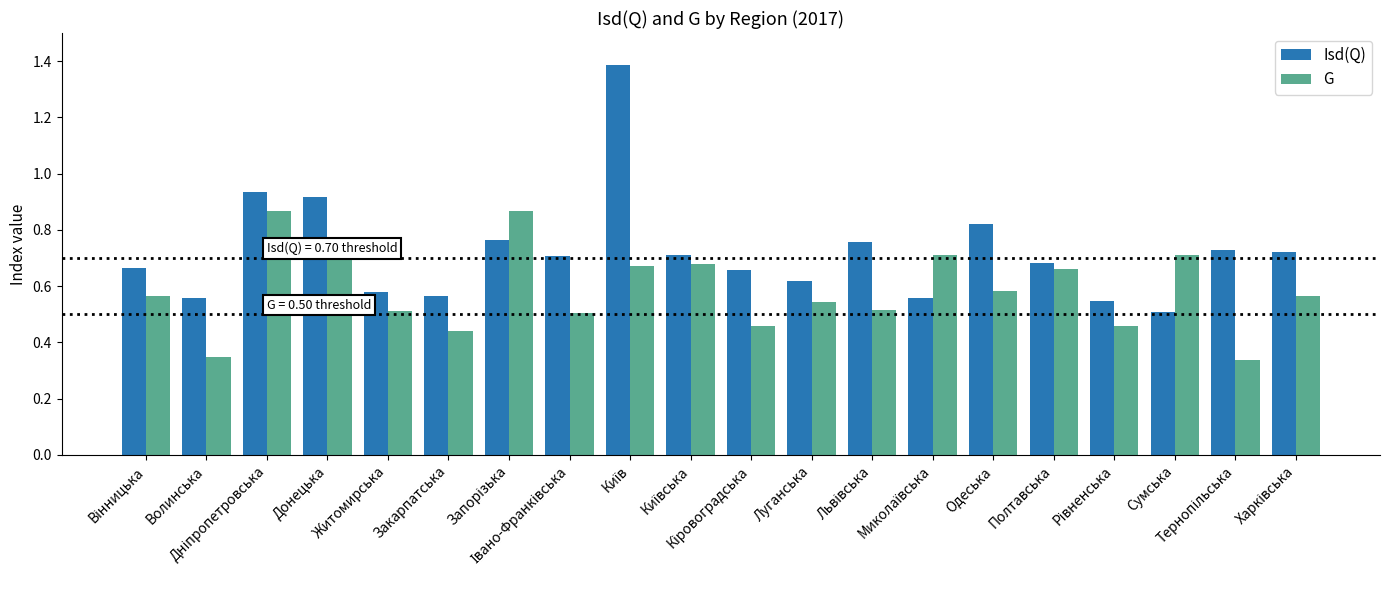

Rank the series by their maximum value, from lowest to highest.

G, Isd(Q)